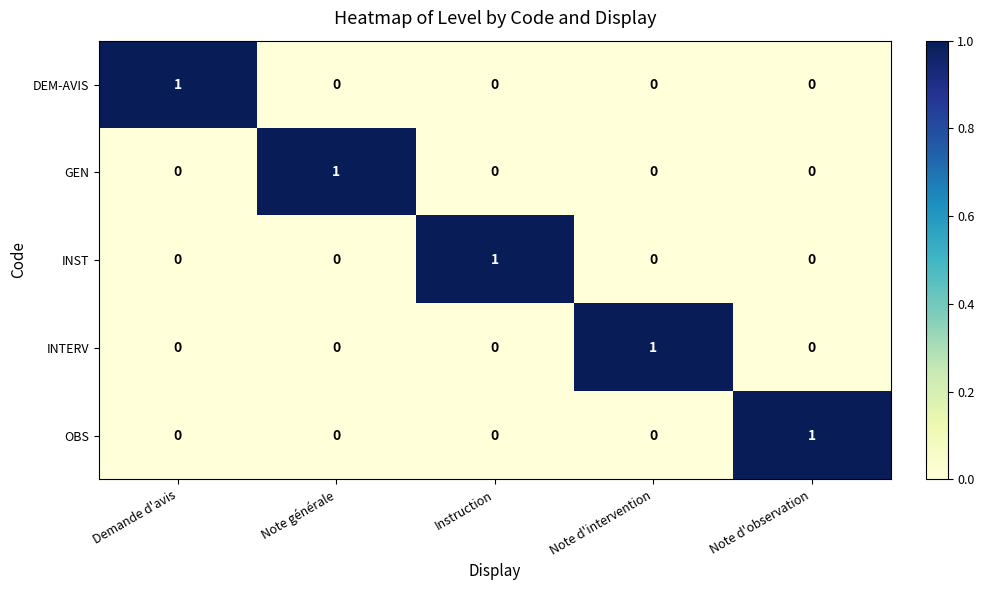

Is the value of GEN at Demande d'avis greater than the value of DEM-AVIS at Demande d'avis?

No